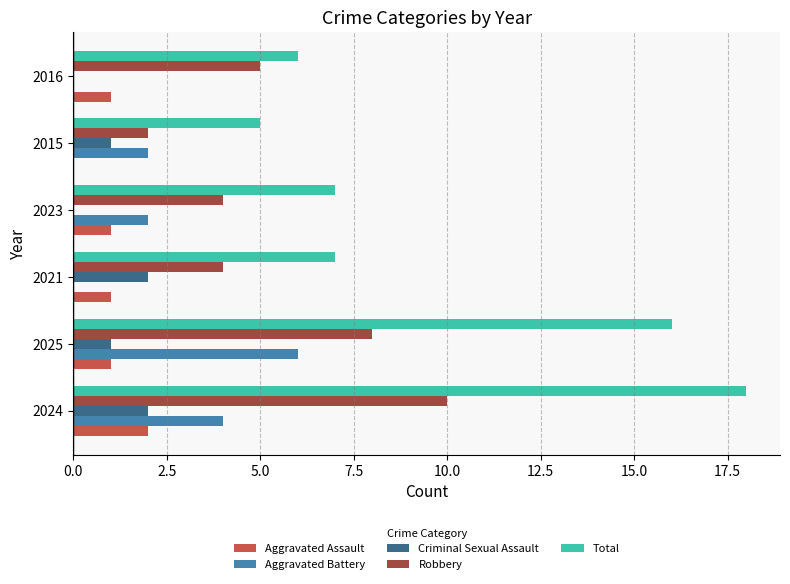

Which label corresponds to the largest value in the chart?

2024